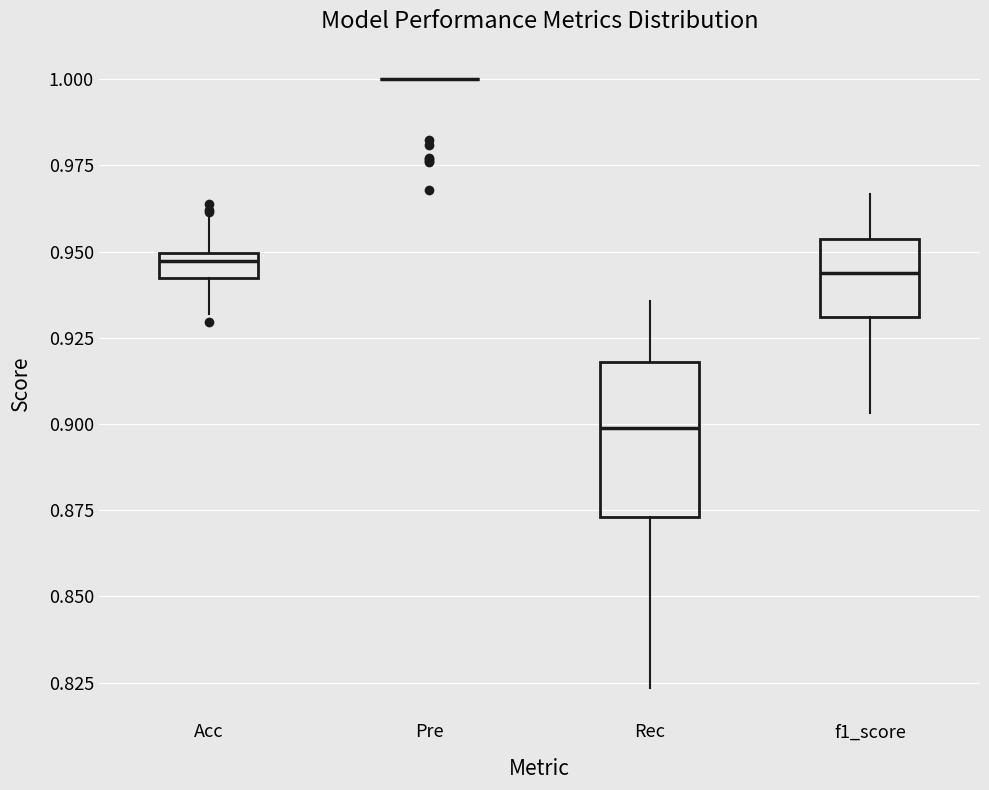

Which box is the tallest, from its lower edge to its upper edge?

Rec